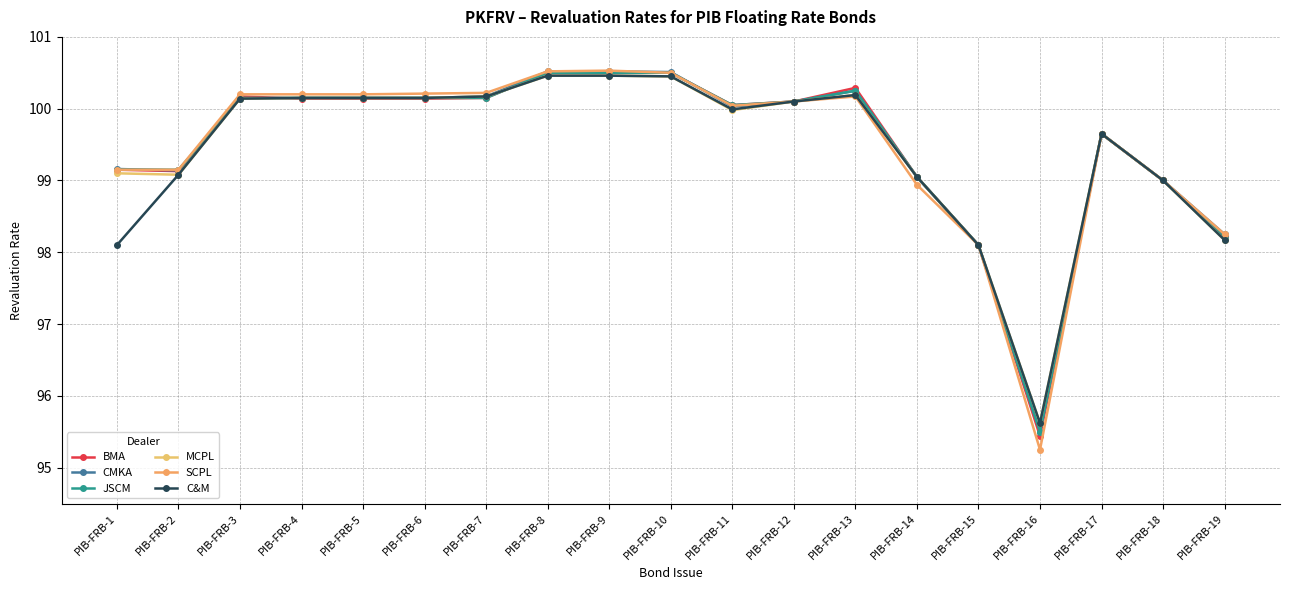

How many series are shown in this chart?

6